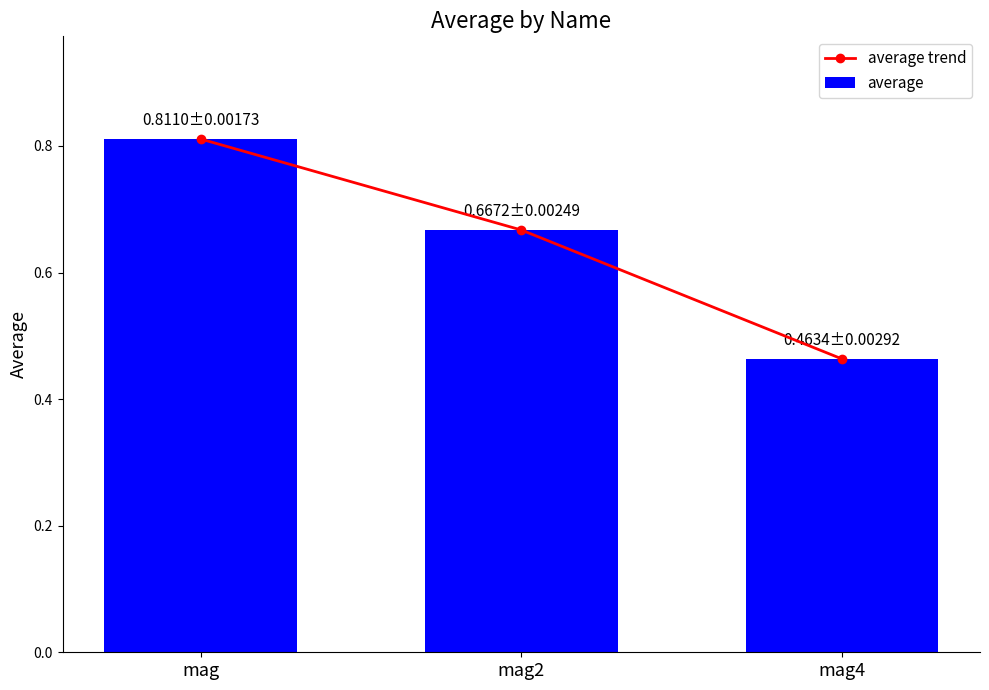

What is the difference between the average values at mag and mag2?

0.1